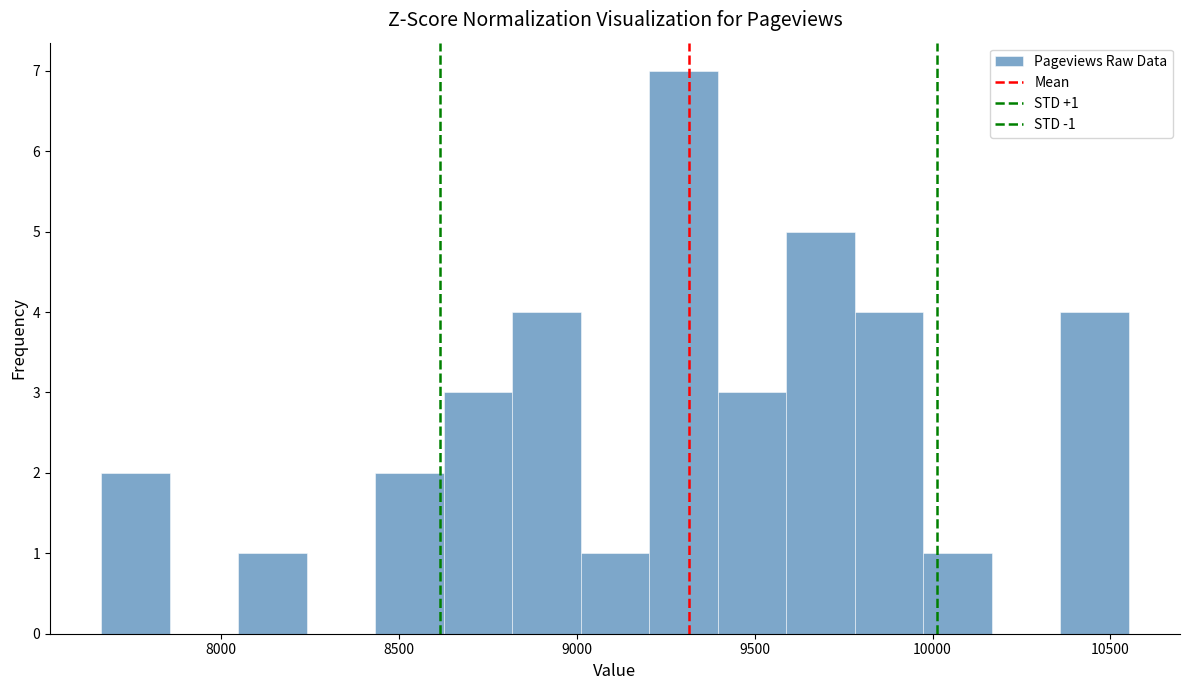

Around what value on the x-axis is the tallest bar? Give the approximate position of its centre, as read against the axis.

9300